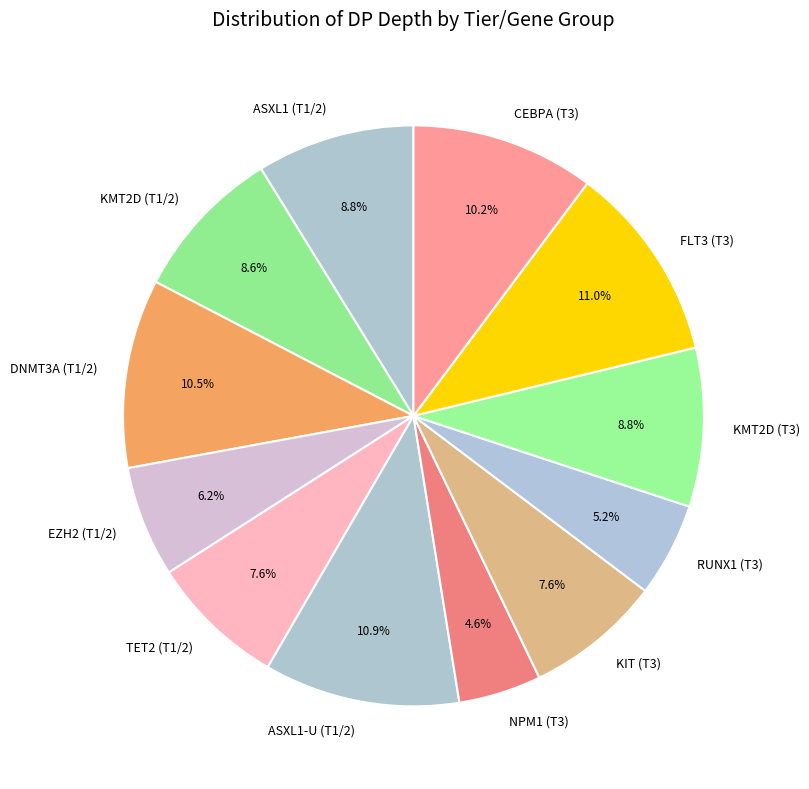

Which has a higher value, RUNX1 (T3) or ASXL1-U (T1/2)?

ASXL1-U (T1/2)